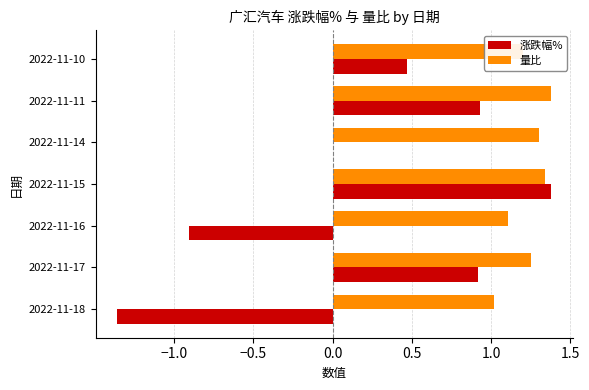

Which series changed the most between 2022-11-15 and 2022-11-14?

涨跌幅%